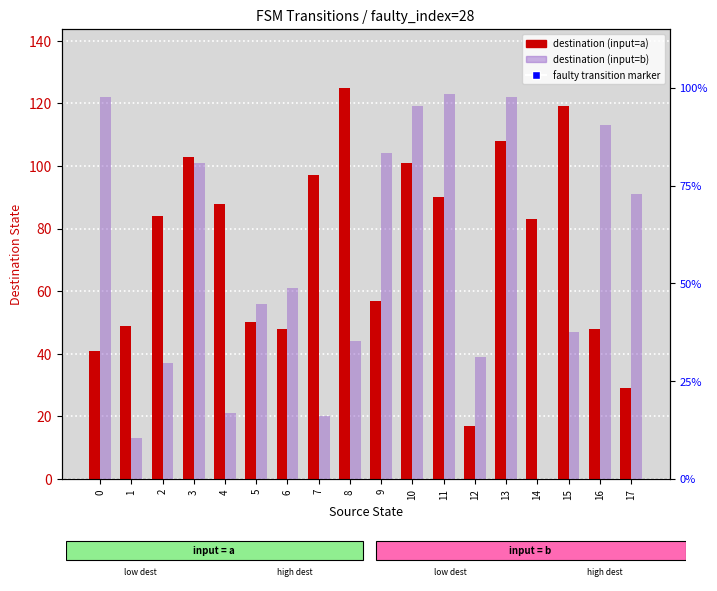

The destination (input=a) series shows 185 at 3. True or false?

False